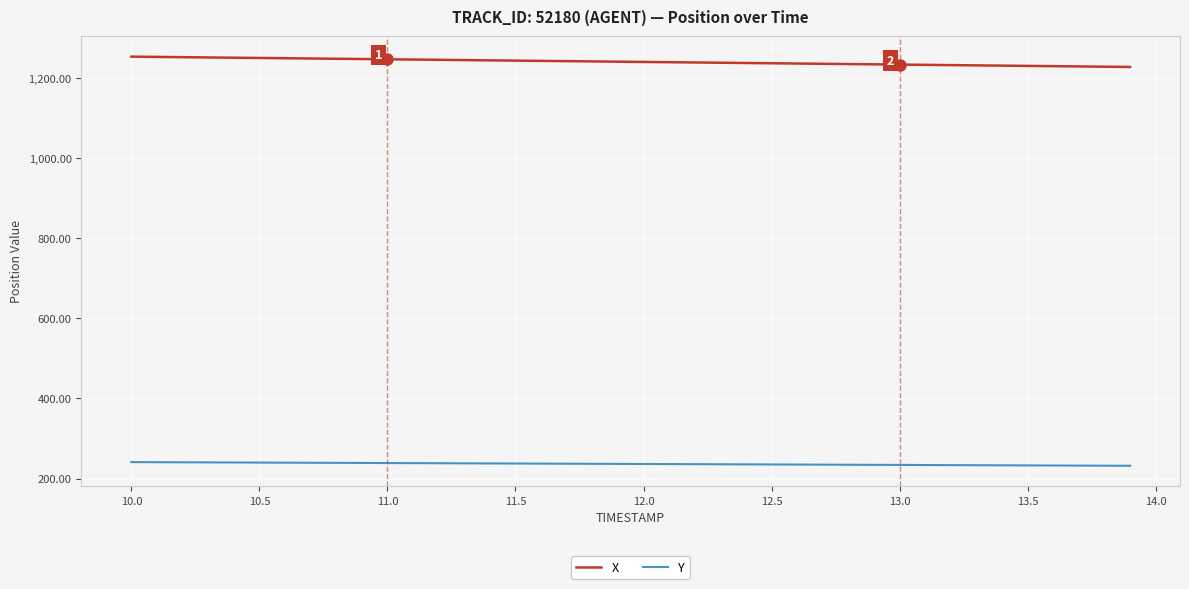

True or false: Y and X intersect in this chart.

False